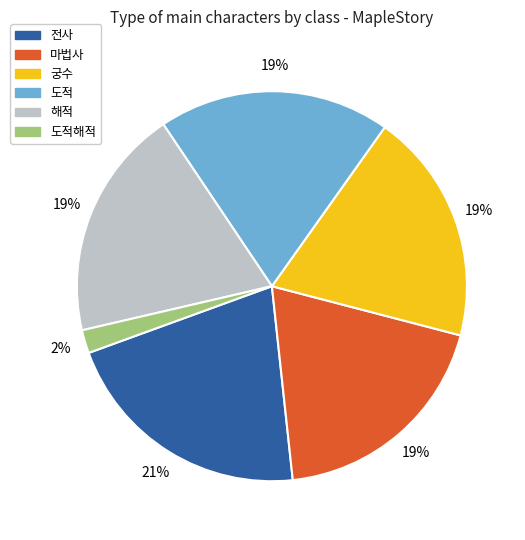

Which category has the biggest portion of the pie?

전사